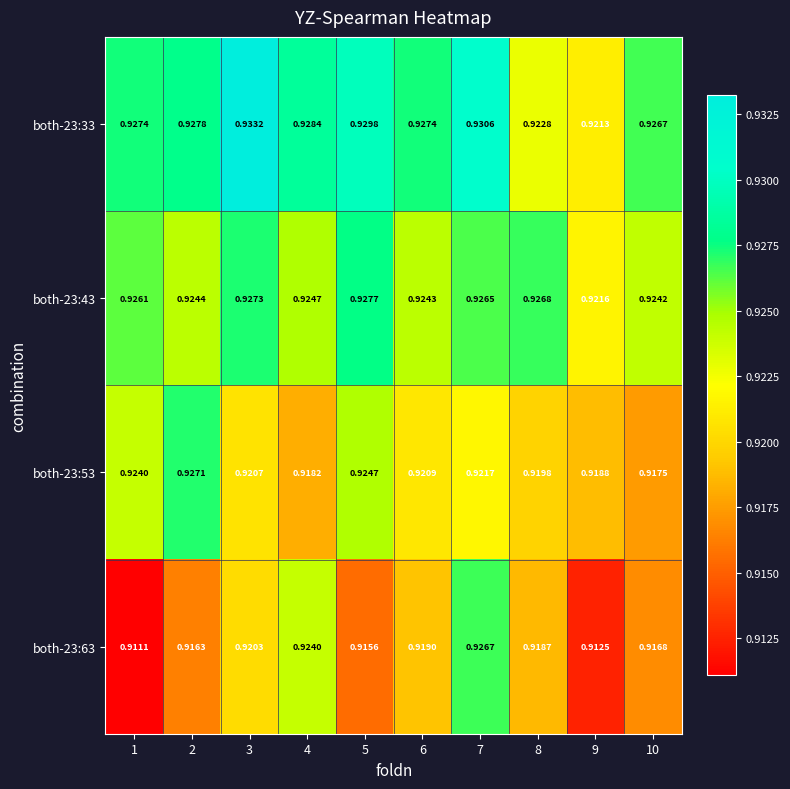

Is the value of both-23:33 at 1 greater than the value of both-23:43 at 9?

Yes